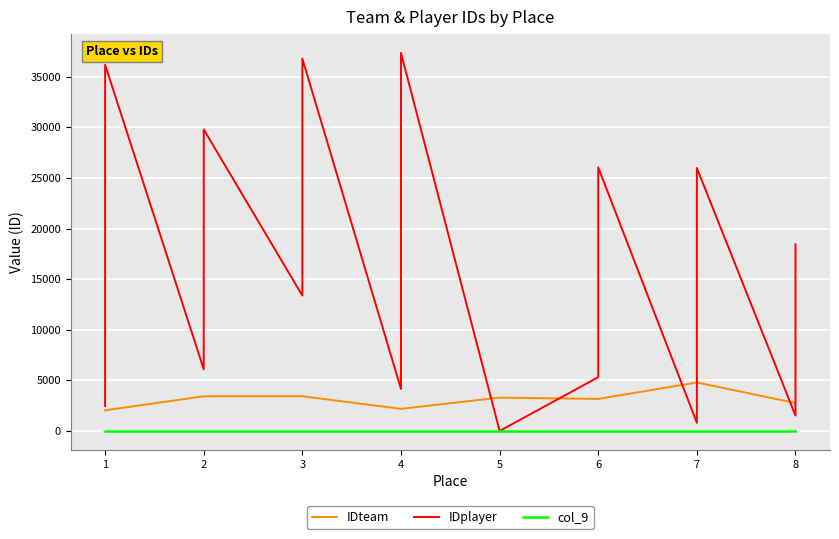

Between 2 and 7, which series saw the biggest shift?

IDplayer